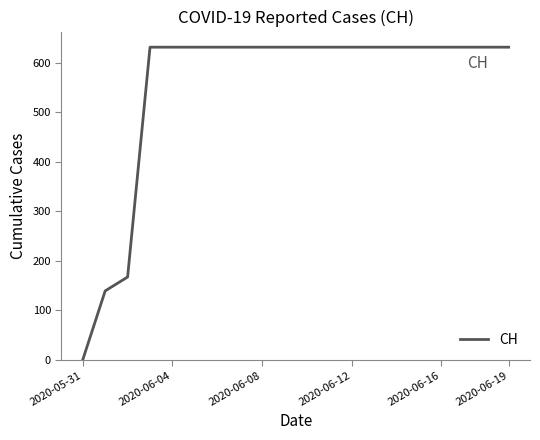

Reading left to right, extract all data points from this chart.

0	139	167	631	631	631	631	631	631	631	631	631	631	631	631	631	631	631	631	631